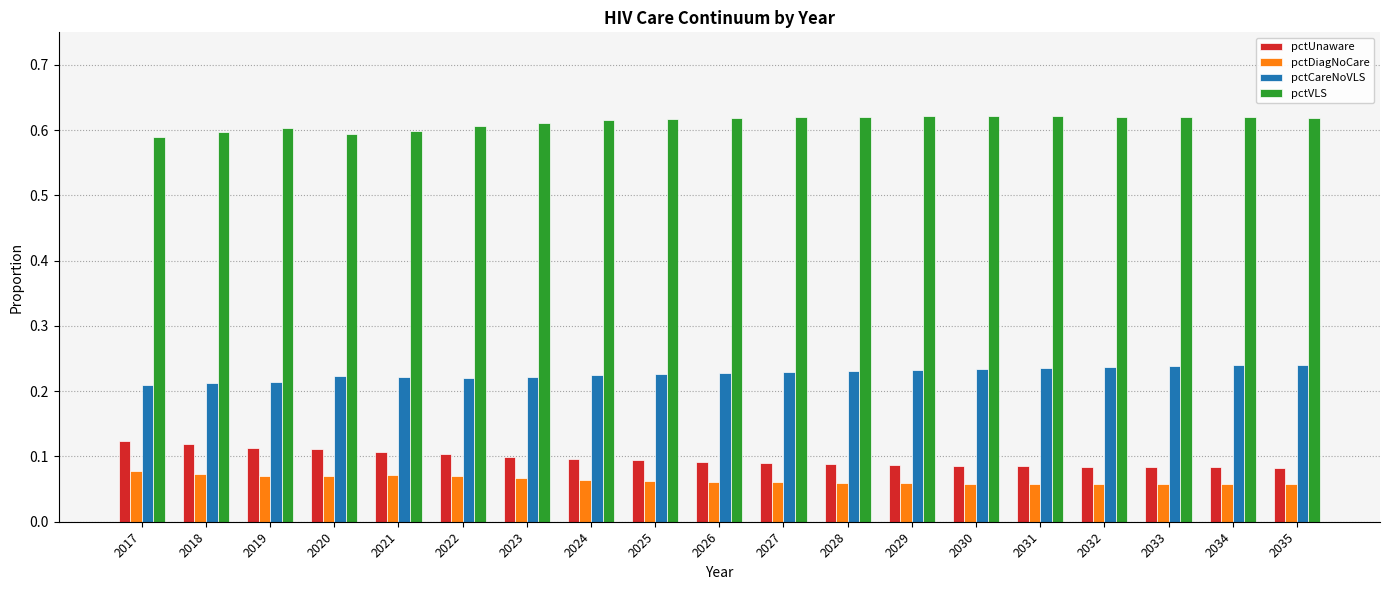

What is the difference between the highest and lowest values at 2019?

0.5